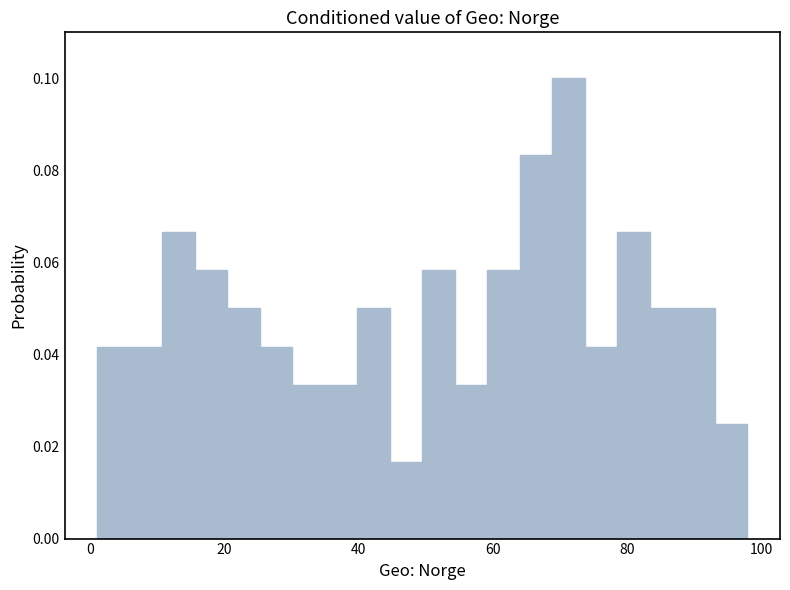

Read against the x-axis, roughly where is the centre of the tallest bar?

72